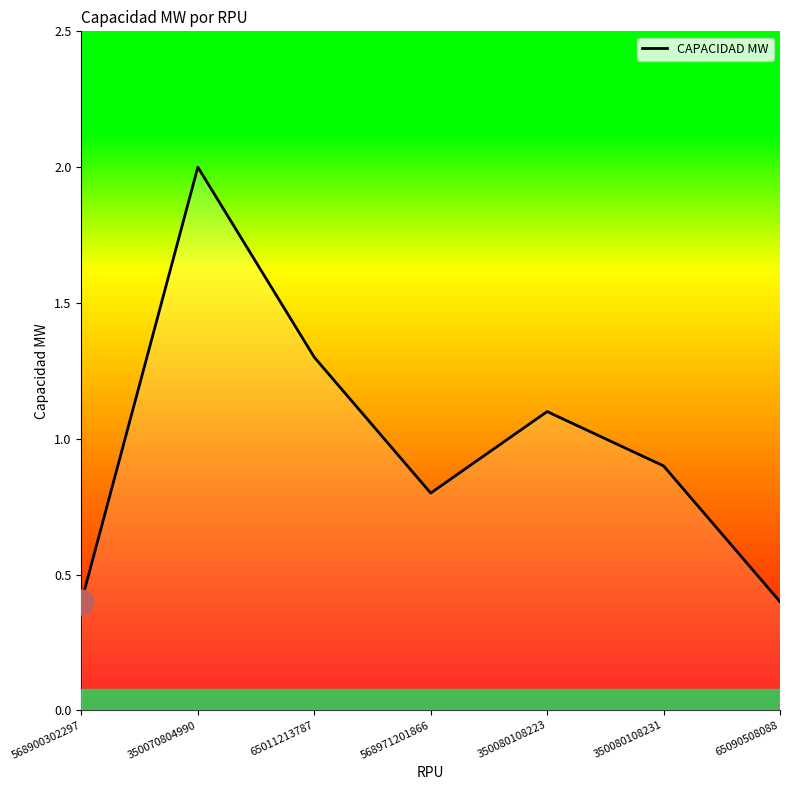

Reading right to left, list all the values displayed in this chart.

65090508088=0.4	350080108231=0.9	350080108223=1.1	568971201866=0.8	65011213787=1.3	350070804990=2.0	568900302297=0.4